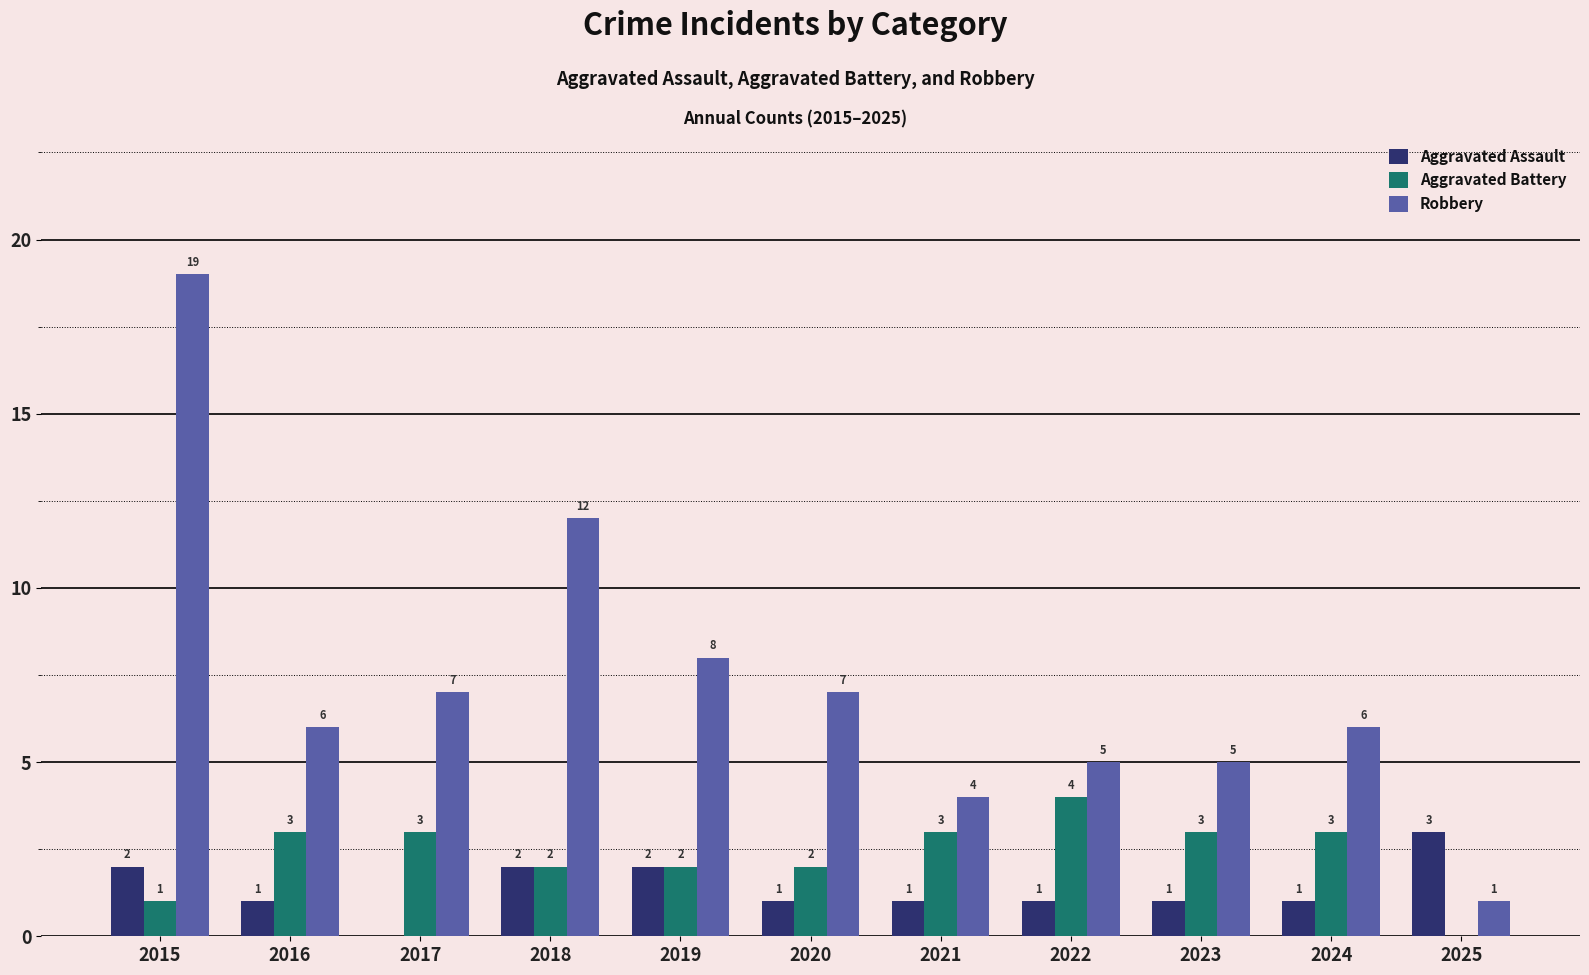

Reading left to right, transcribe all the data shown in this chart.

Aggravated Assault: 2	1	0	2	2	1	1	1	1	1	3
Aggravated Battery: 1	3	3	2	2	2	3	4	3	3	0
Robbery: 19	6	7	12	8	7	4	5	5	6	1